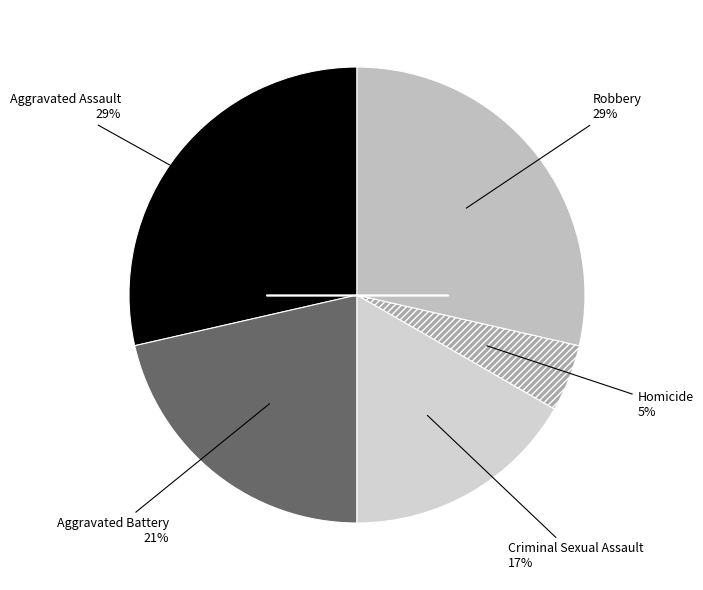

Rank the categories by value from lowest to highest.

Homicide, Criminal Sexual Assault, Aggravated Battery, Aggravated Assault, Robbery